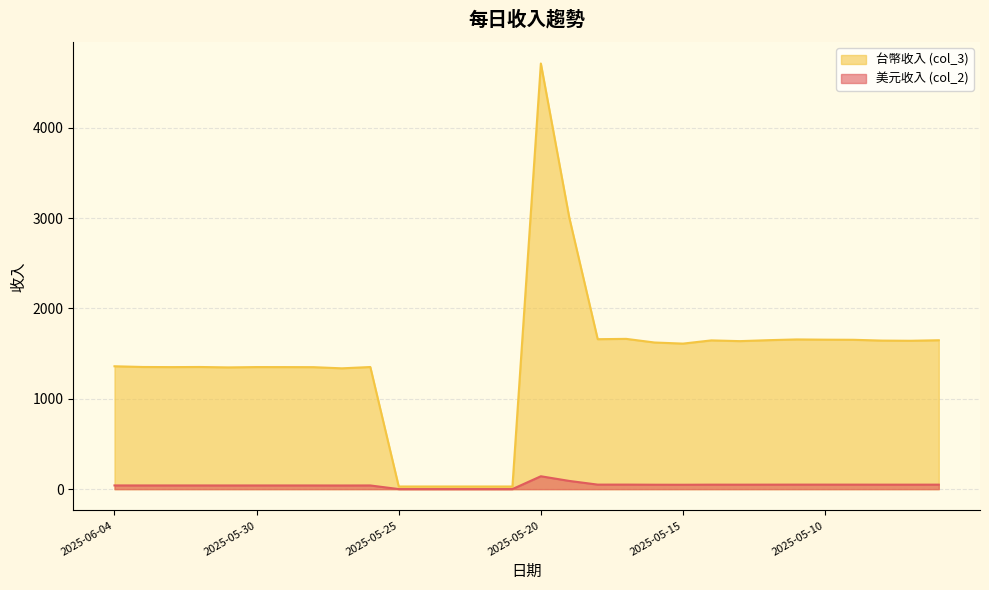

What is the sum of all 台幣收入 (col_3) values?

42753.2